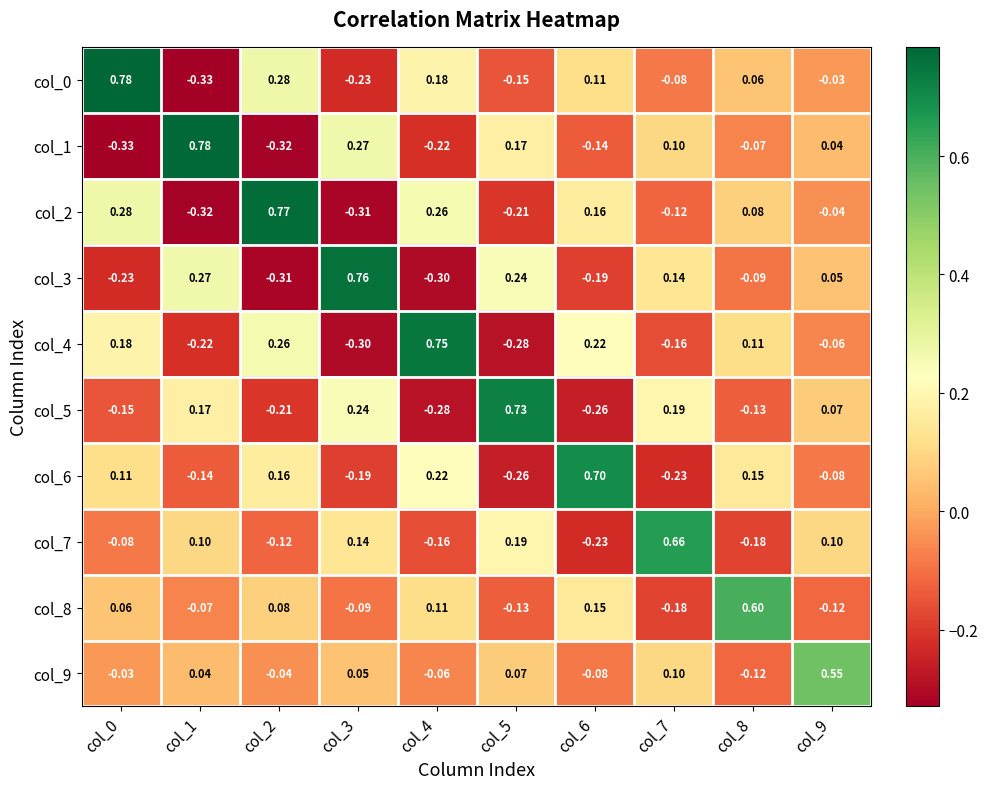

How many data points in col_7 are less than 0?

5